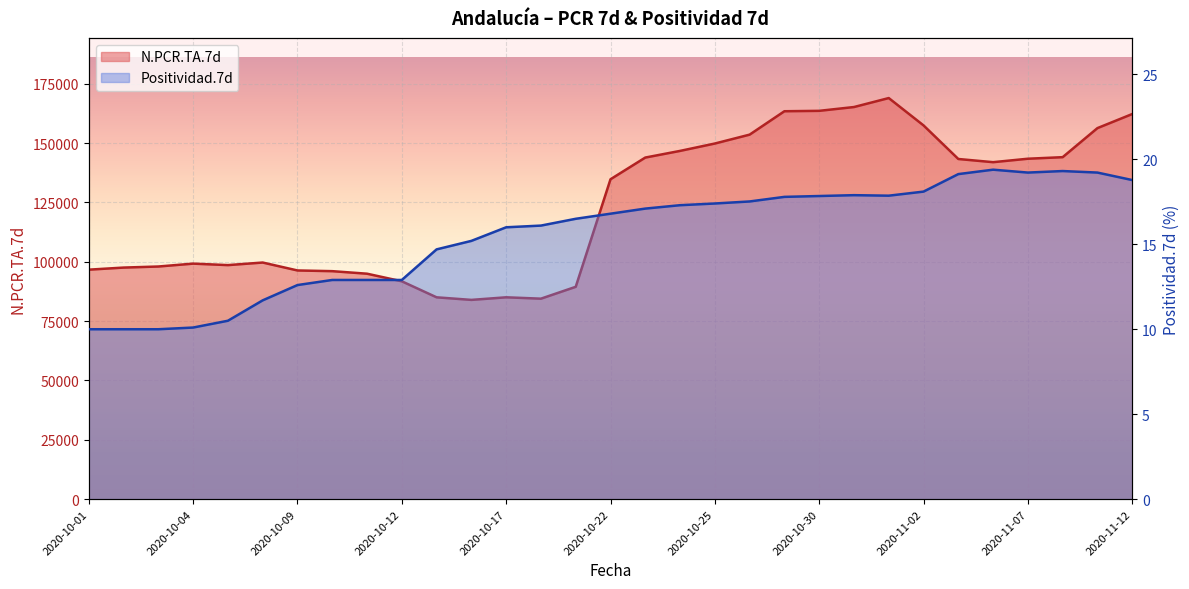

At which category does the chart reach its minimum across all series?

2020-10-01